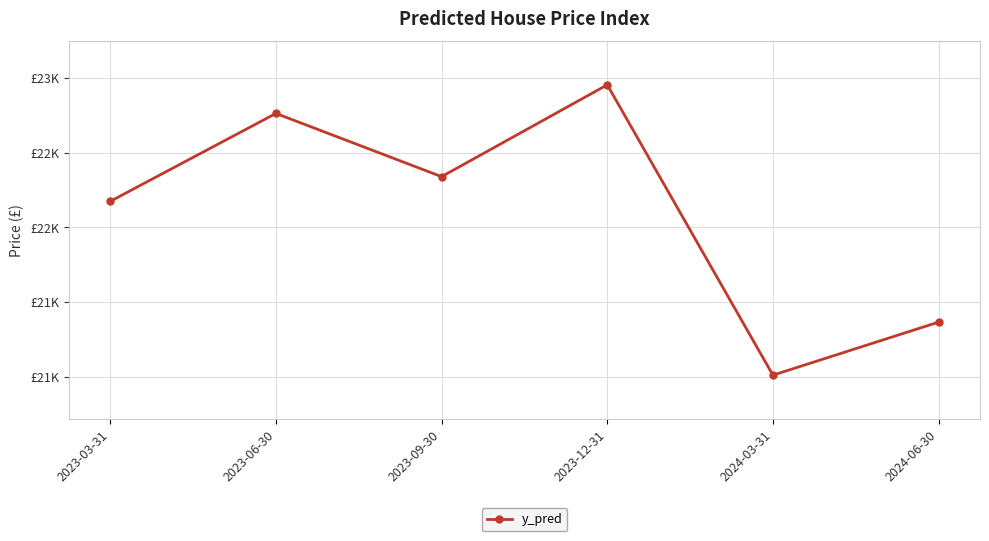

Where does the data first go above 22338?

2023-06-30